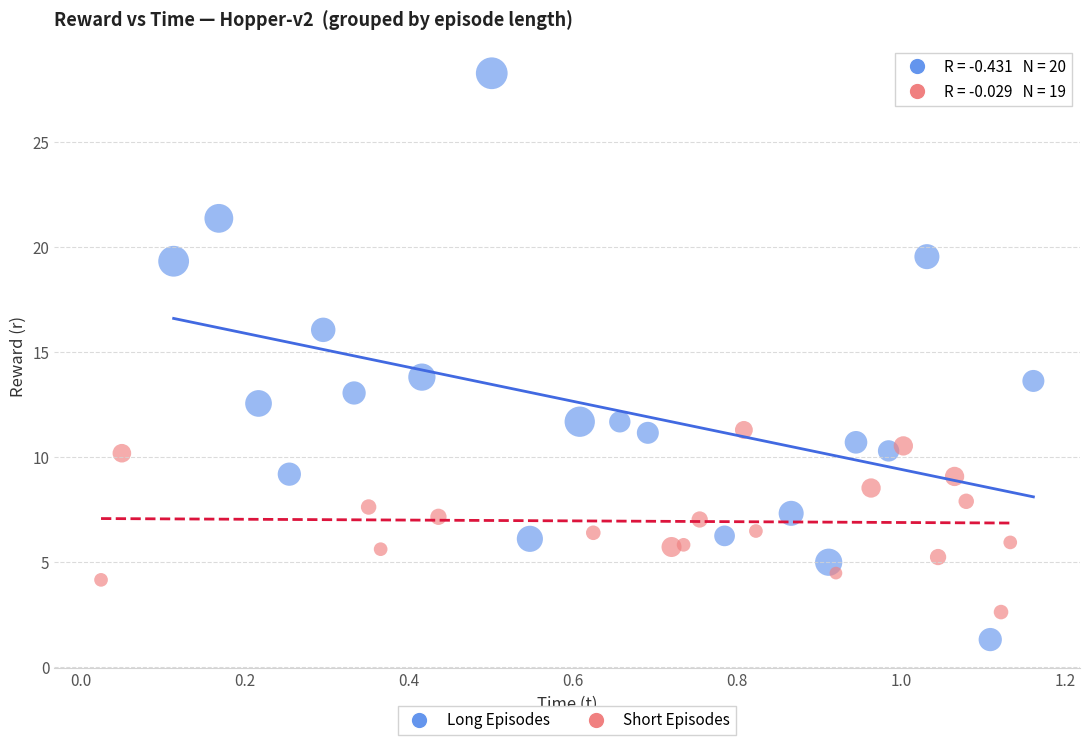

Which series reaches the minimum Y coordinate?

Long Episodes